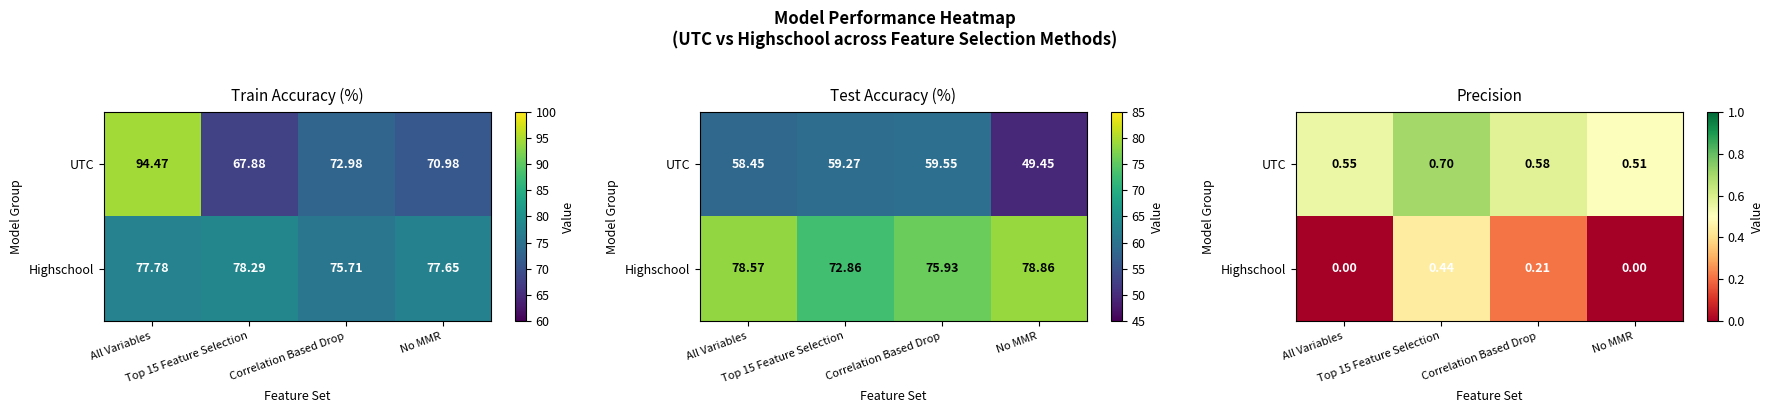

At which label is UTC closest to 0?

No MMR